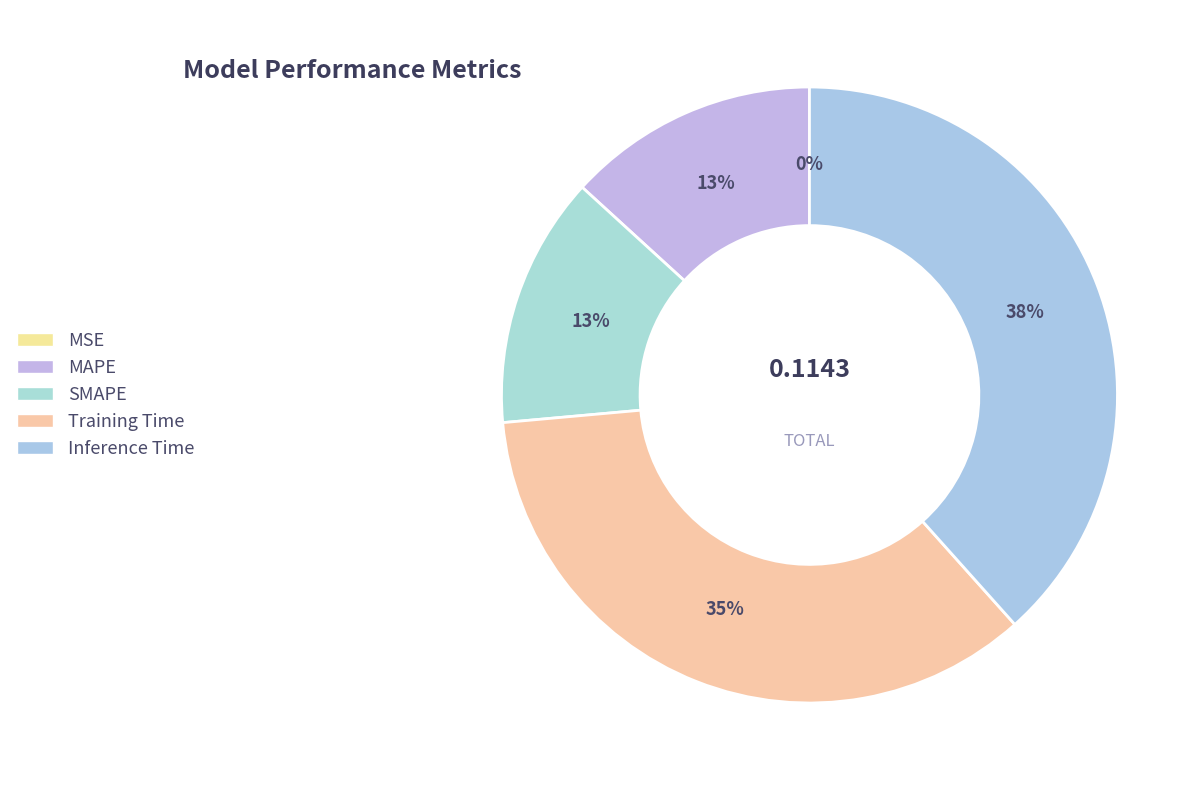

To the nearest percent, what portion does MAPE represent?

13%